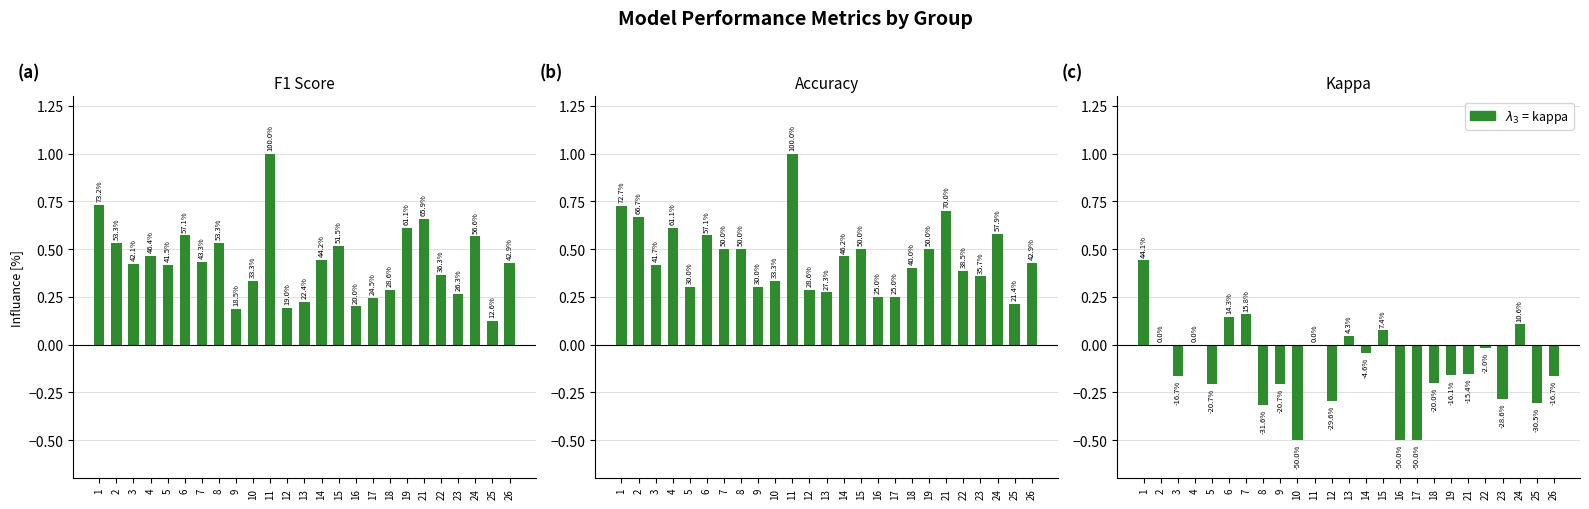

Count the number of data series in this chart.

3